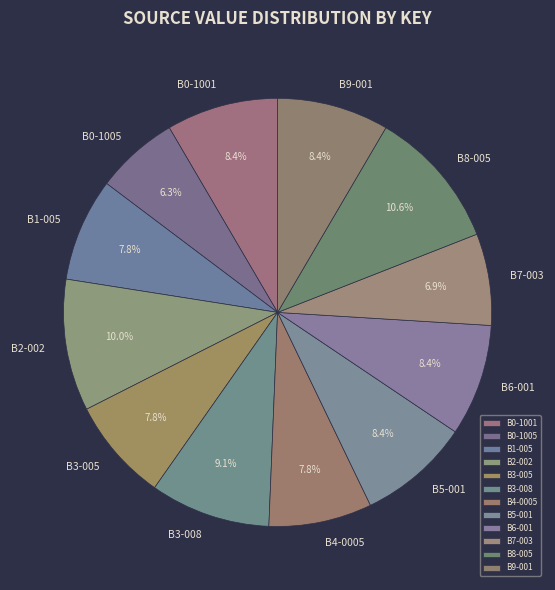

Which slice is the largest?

B8-005